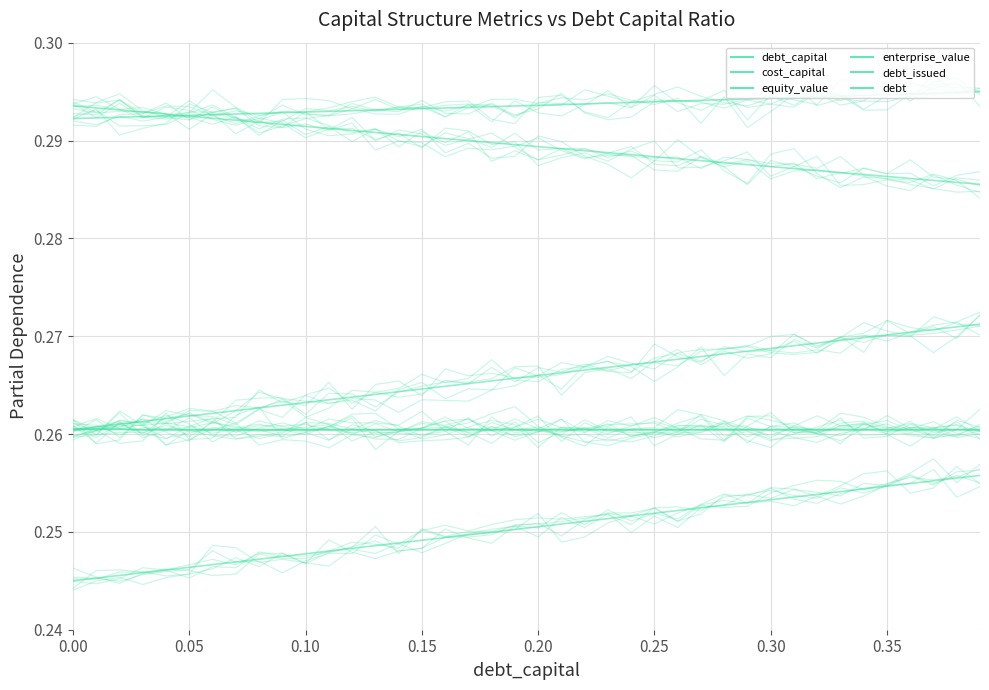

What is the approximate value of debt_capital at 0.15?

0.3